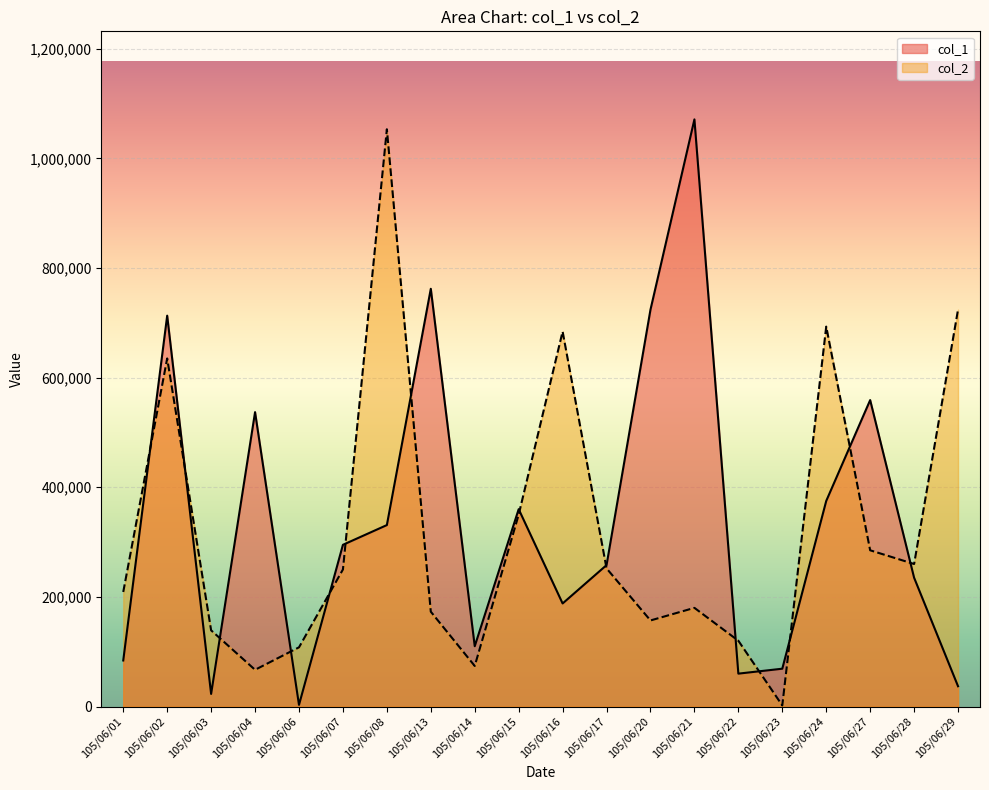

Which has a higher value, 105/06/06 or 105/06/02?

105/06/02